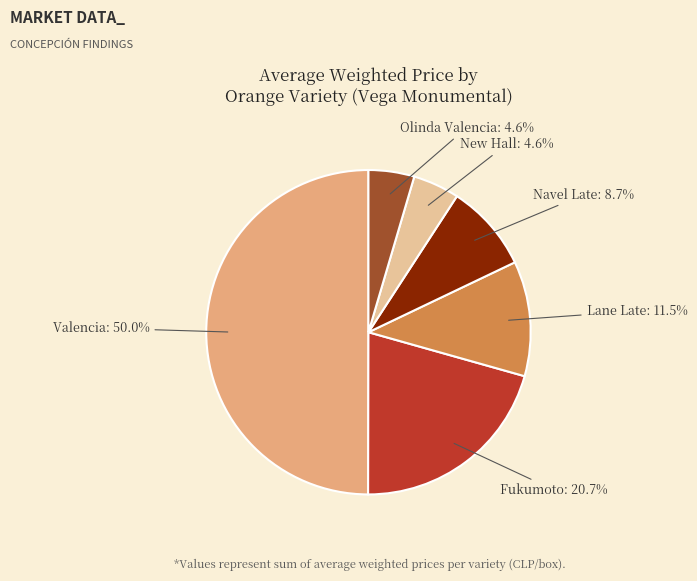

Does Olinda Valencia account for over 50% of the chart?

No